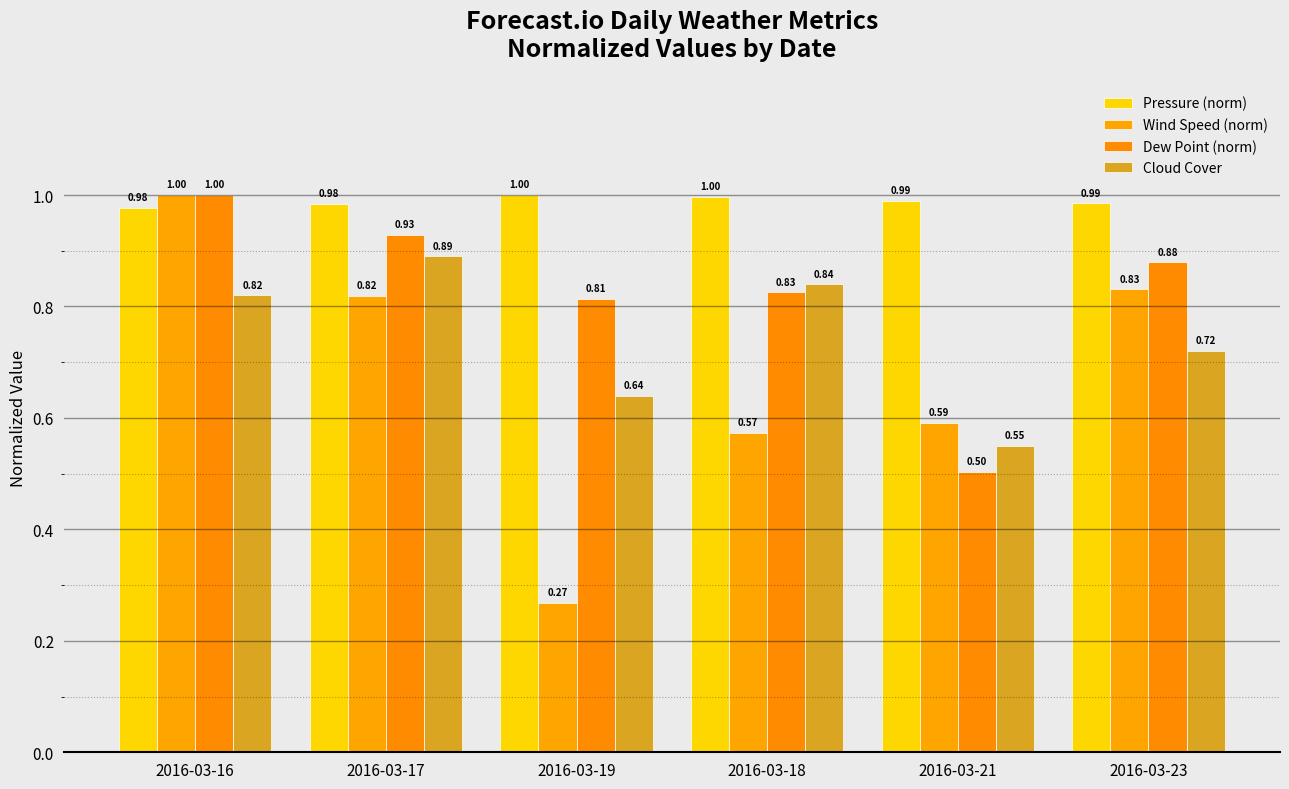

At which category does the chart reach its minimum across all series?

2016-03-19